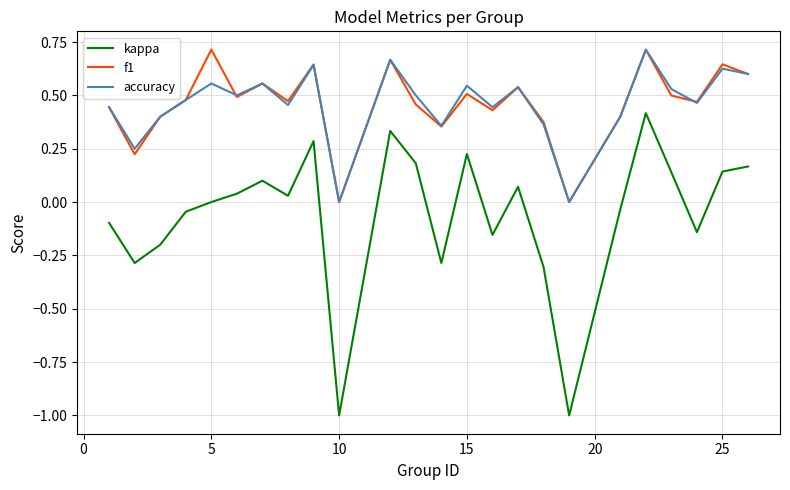

What is the minimum value for kappa?

-1.0